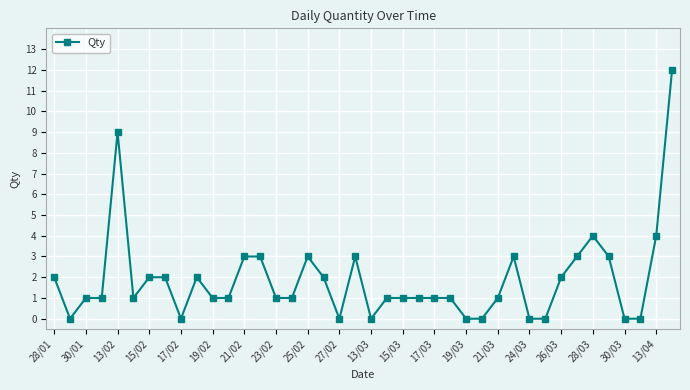

True or false: the data has more than 0 interior local peaks.

True